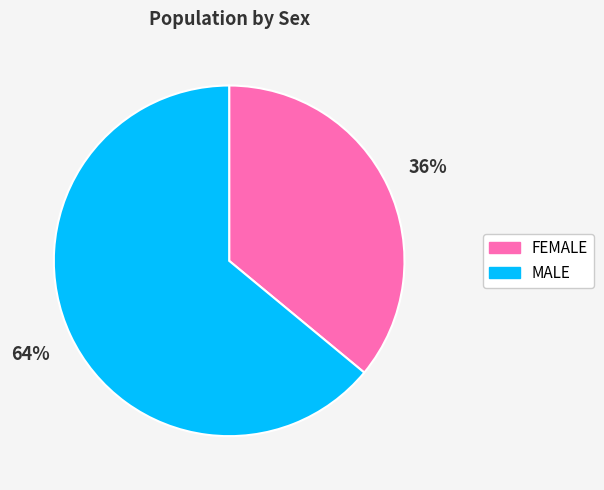

What is the ratio of the value at FEMALE to the value at MALE?

0.6